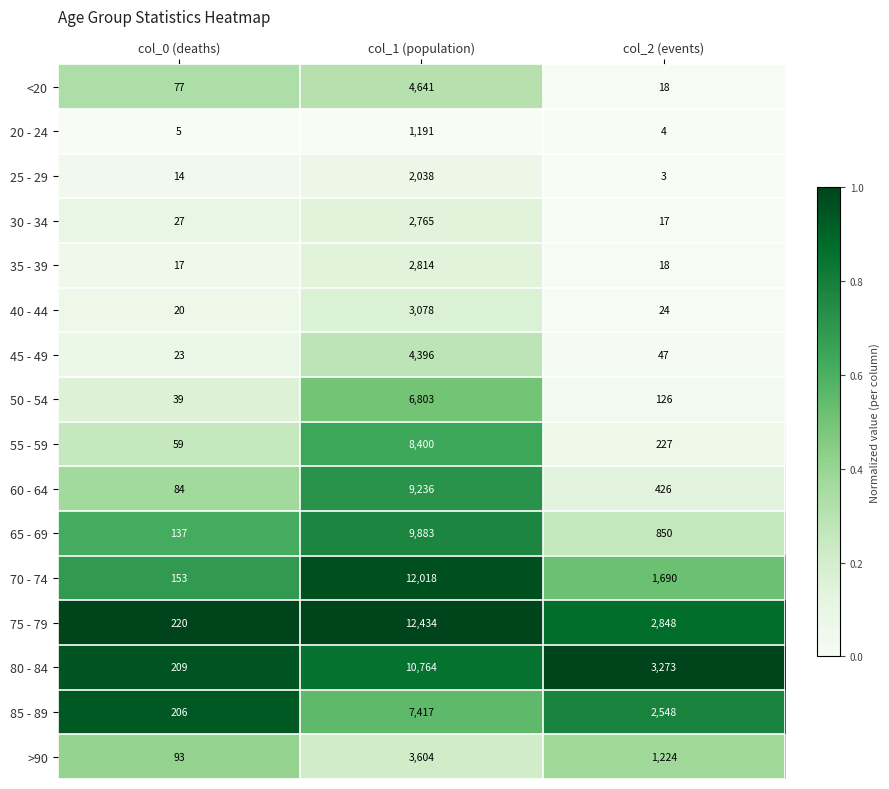

True or false: 85 - 89 has a value of 3966 at col_1 (population).

False